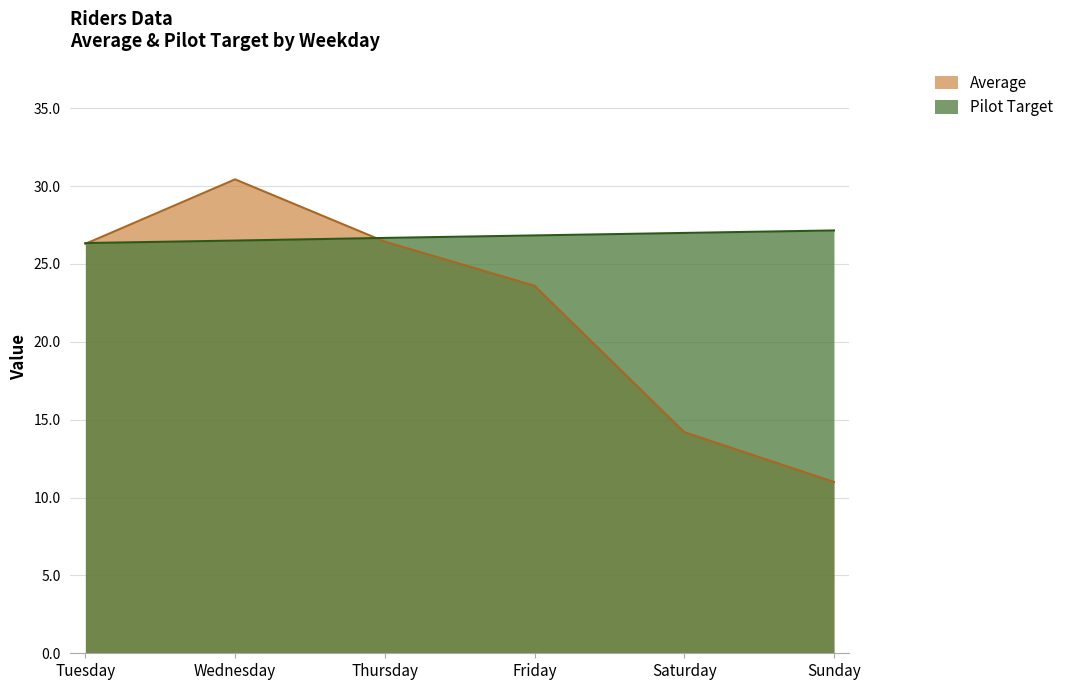

Reading left to right, transcribe all the data shown in this chart.

Average: 26.3	30.4	26.4	23.6	14.2	11.0
Pilot Target: 26.3	26.5	26.7	26.8	27.0	27.1